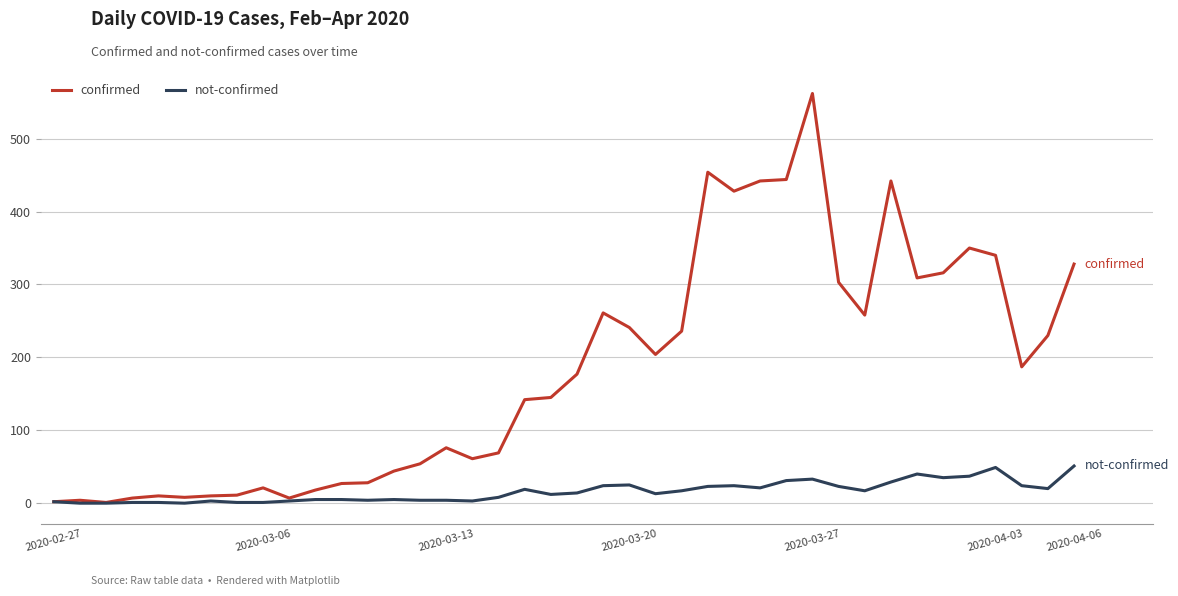

Rank the series by their average value, from lowest to highest.

not-confirmed, confirmed